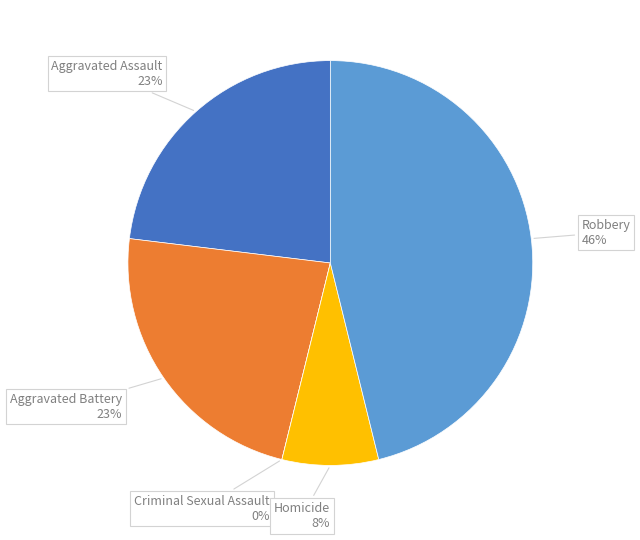

Which category has the smallest portion of the pie?

Criminal Sexual Assault